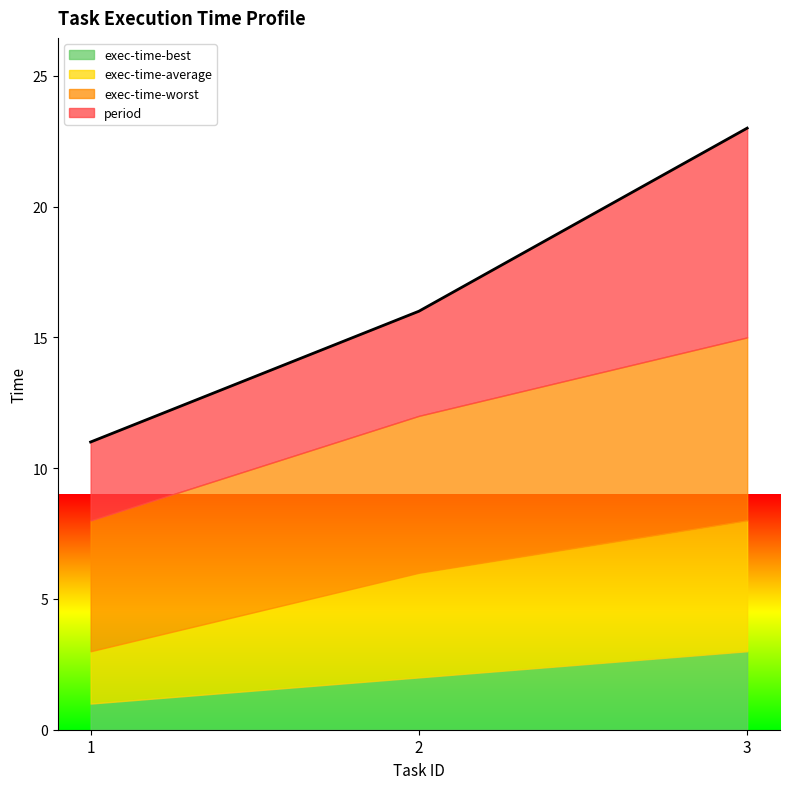

What is the minimum value shown in the chart?

1